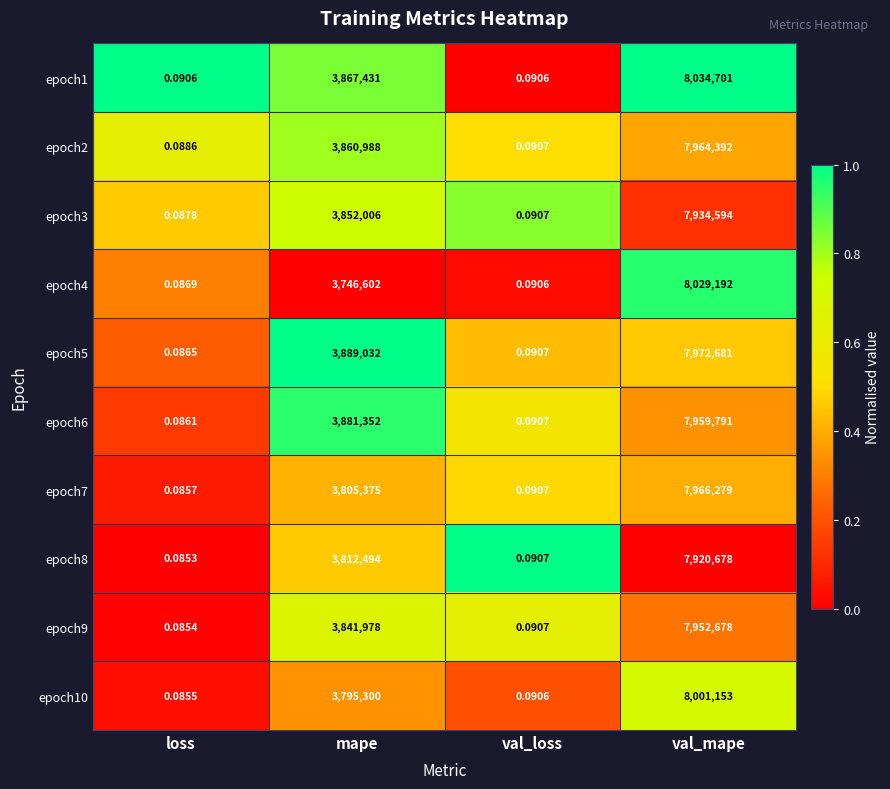

Which category has the lowest value across all series?

loss